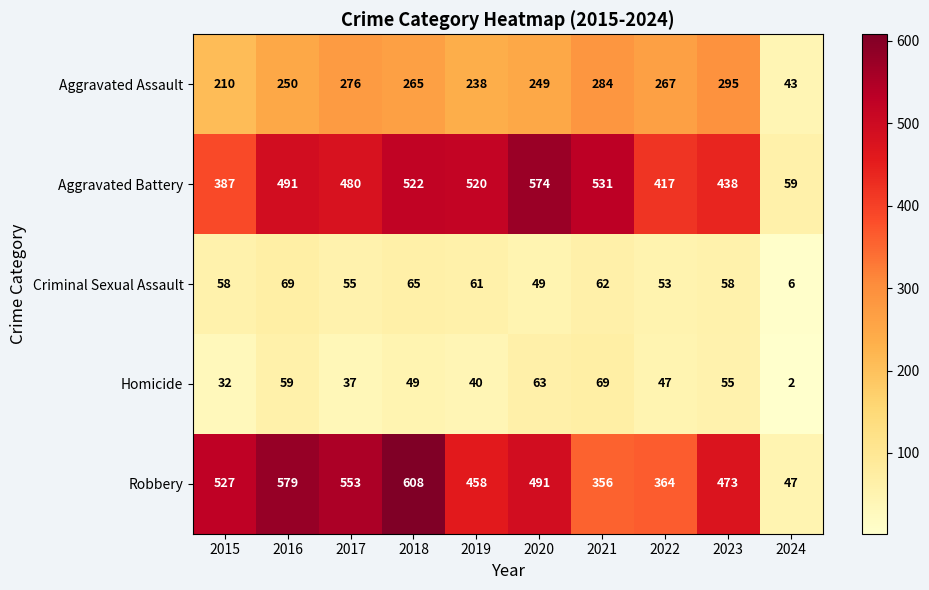

Between 2016 and 2022, which series saw the biggest shift?

Robbery